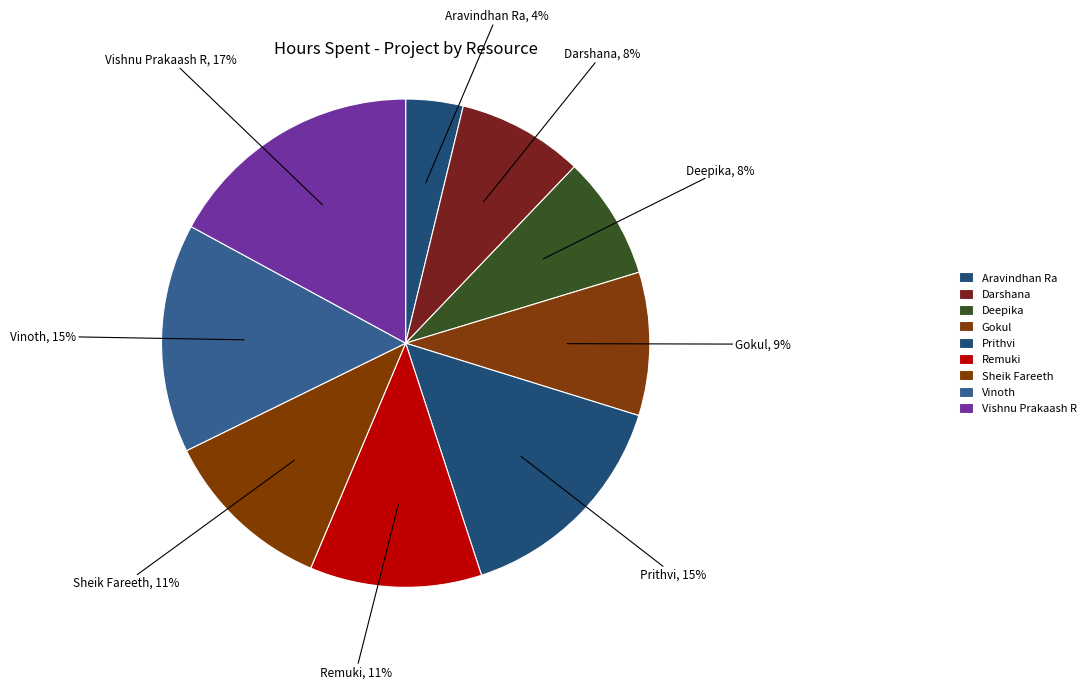

Do Vishnu Prakaash R and Sheik Fareeth together represent more than half of the pie?

No